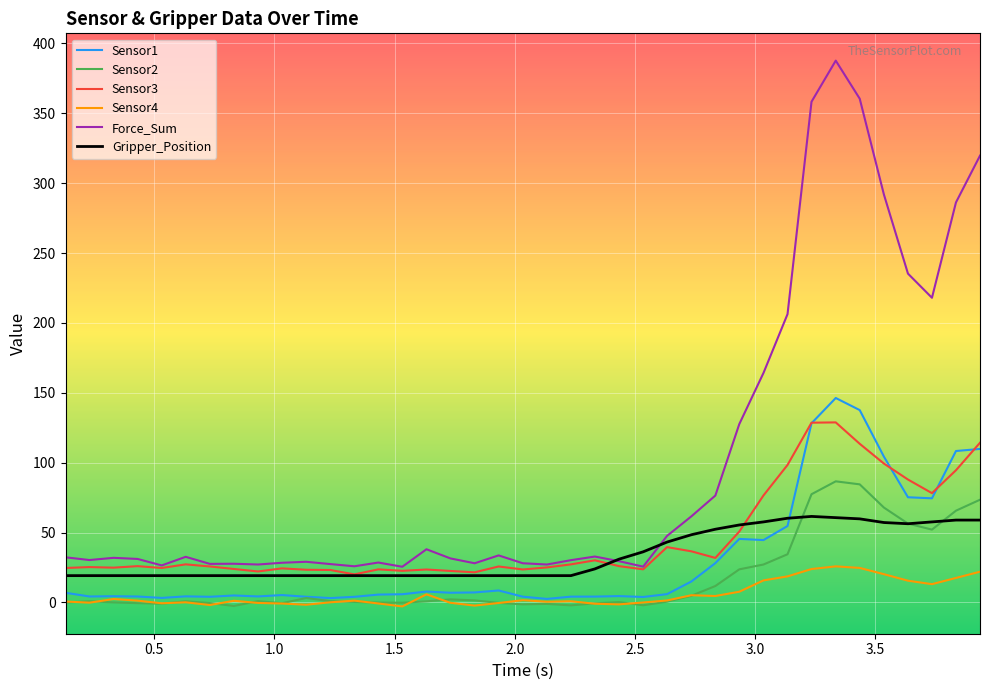

What is the maximum value shown in the chart?

387.6